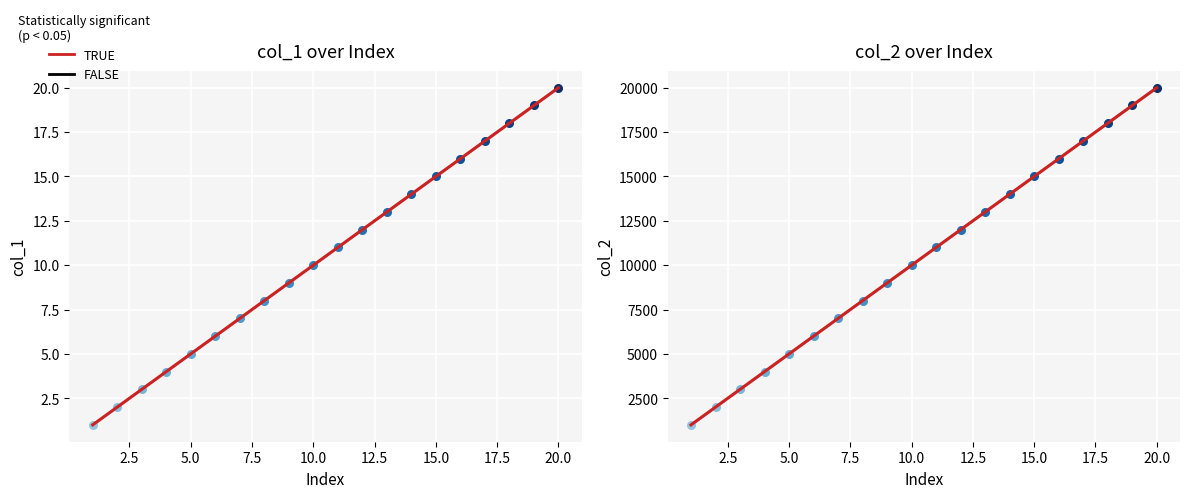

Is the value of col_1 at 16 greater than the value of col_2 at 15?

No